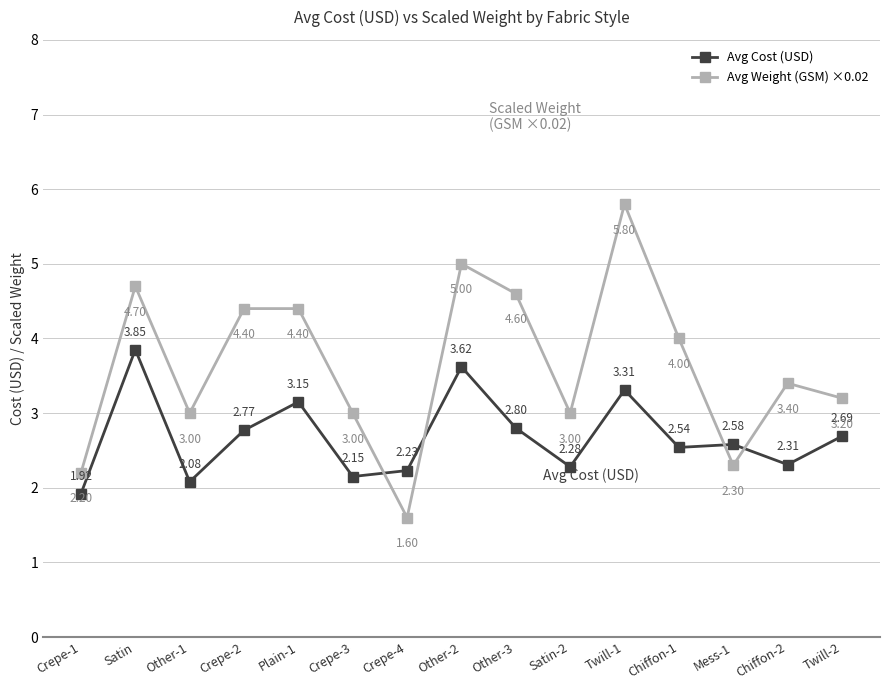

The Avg Weight (GSM) ×0.02 series shows 5.0 at Other-2. True or false?

True